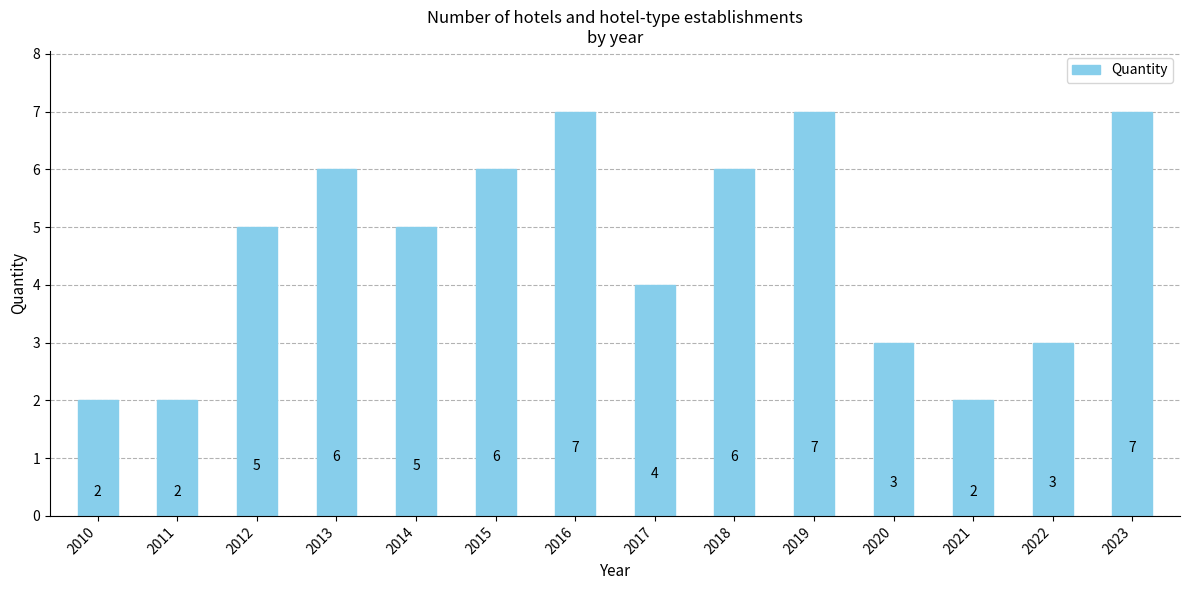

Is it true that the value at 2014 is 3?

False